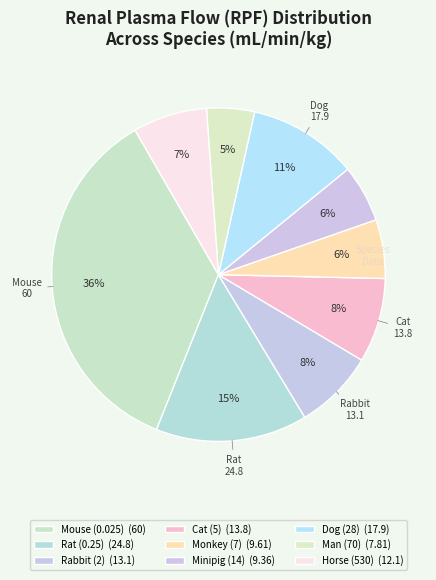

Combined, do Rabbit (2) and Minipig (14) account for over 50%?

No